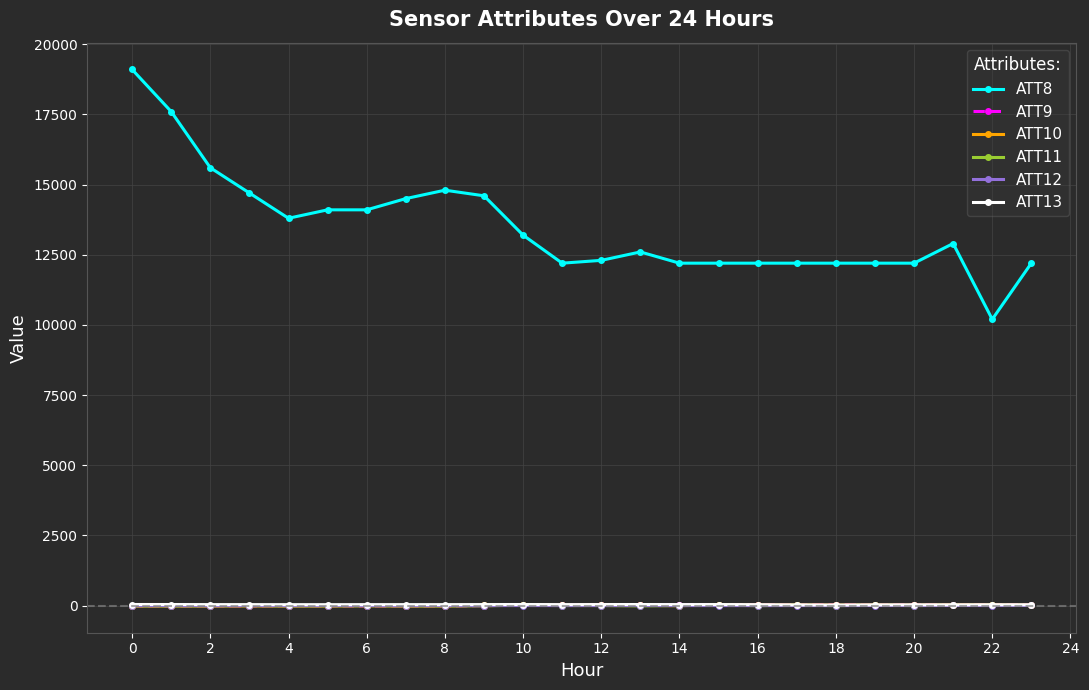

What is the value of the ATT8 point at the 1st from the left?

19100.0